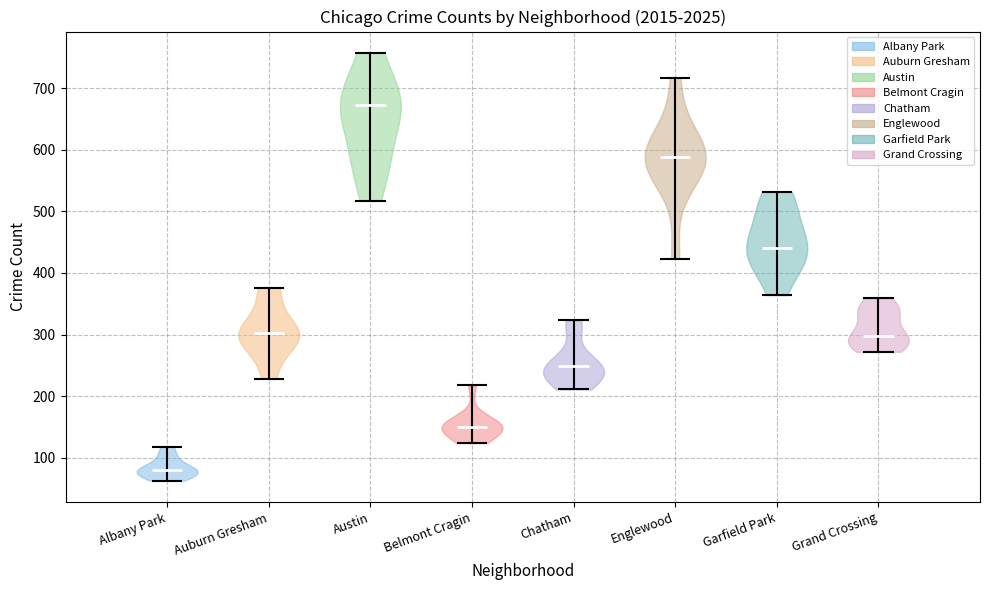

What is the lowest point the violin for Auburn Gresham reaches on the y-axis? The values are not printed on the chart, so give them approximately, as read against the axis.

230